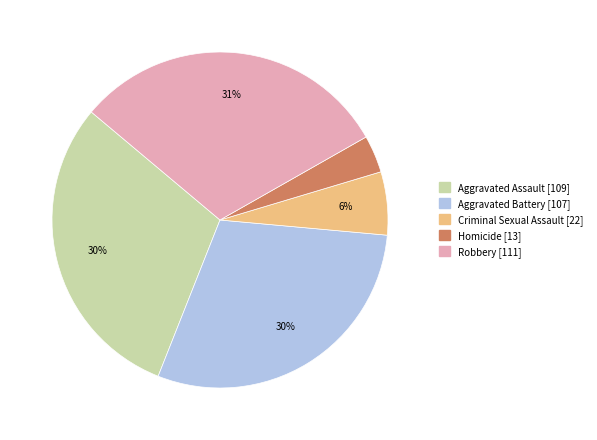

Is there a majority slice in this chart?

No